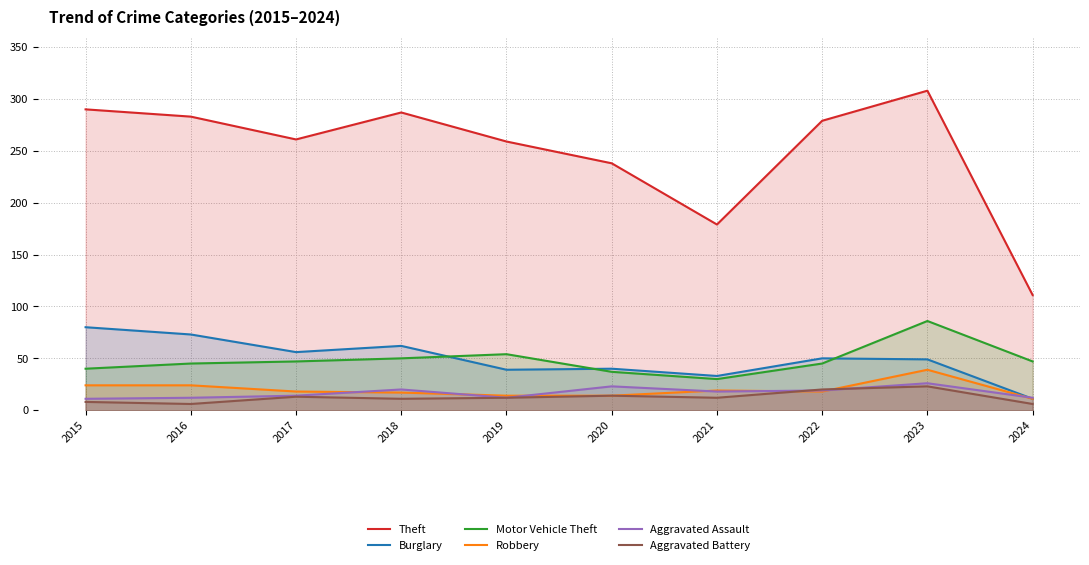

What is the total value across all series at 2015?

453